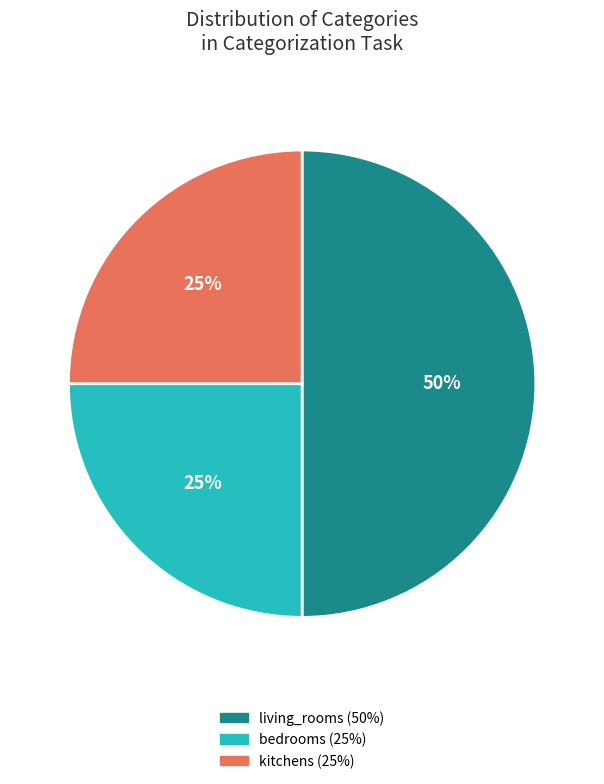

To the nearest percent, what is the difference between the largest and smallest slice percentages?

25%